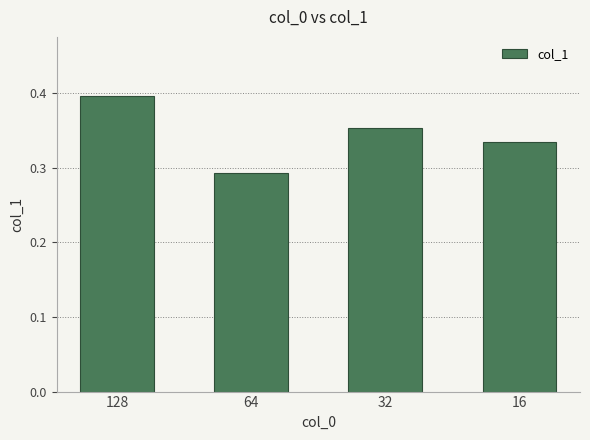

The value at 16 is 0.5. True or false?

False